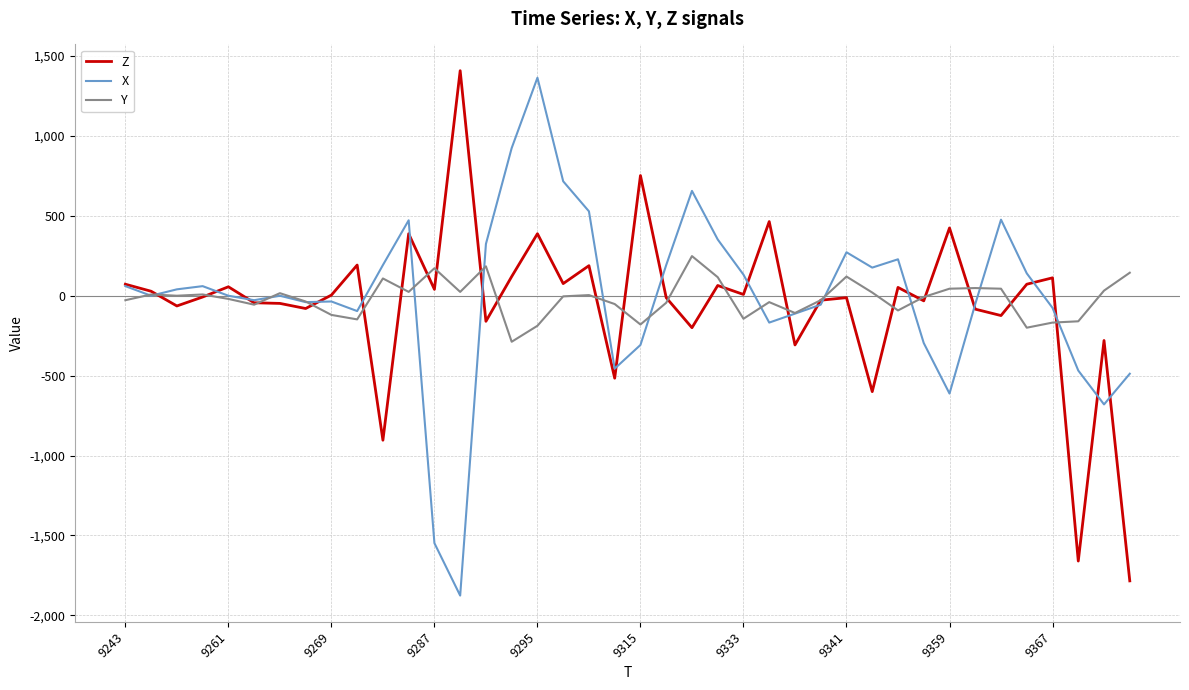

What is the minimum value shown in the chart?

-1876